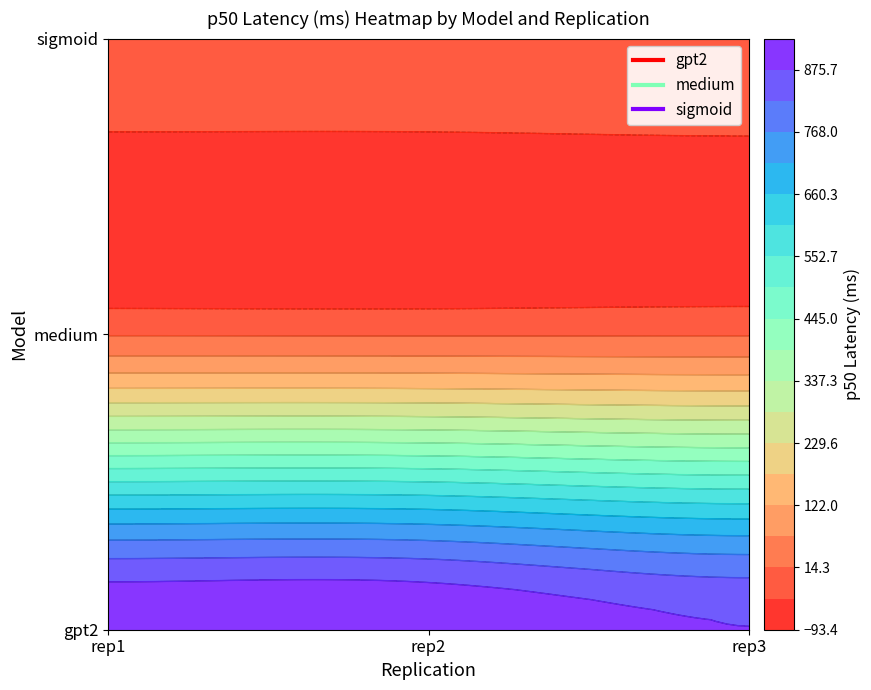

At which category does the chart reach its peak across all series?

rep1